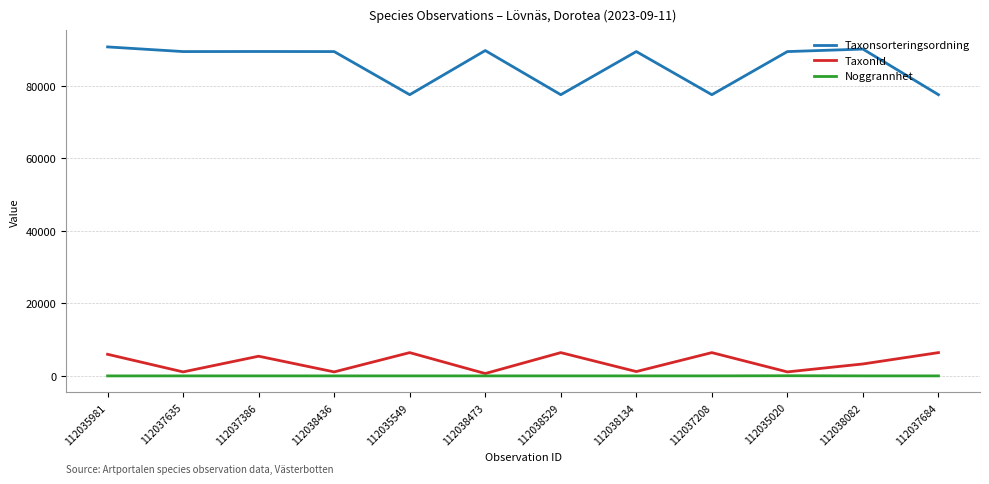

Which series has the largest range (max minus min)?

Taxonsorteringsordning